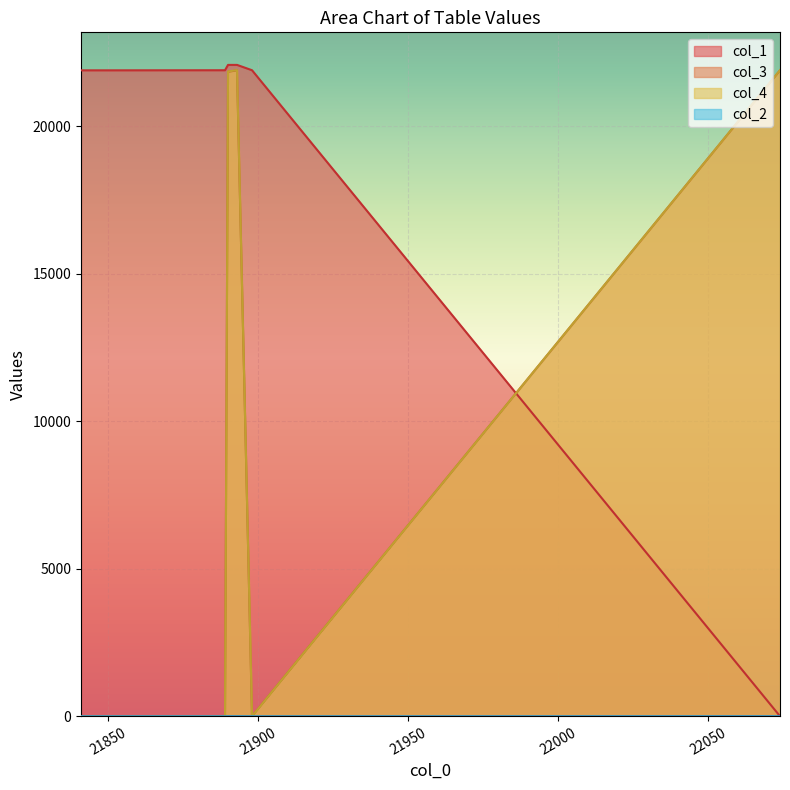

Rank the categories by col_3 value from lowest to highest.

21841, 21852, 21889, 21898, 21890, 21893, 22074